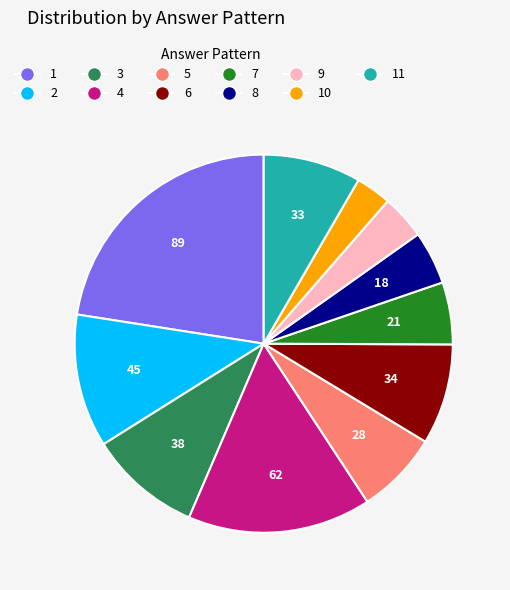

Is there a majority slice in this chart?

No